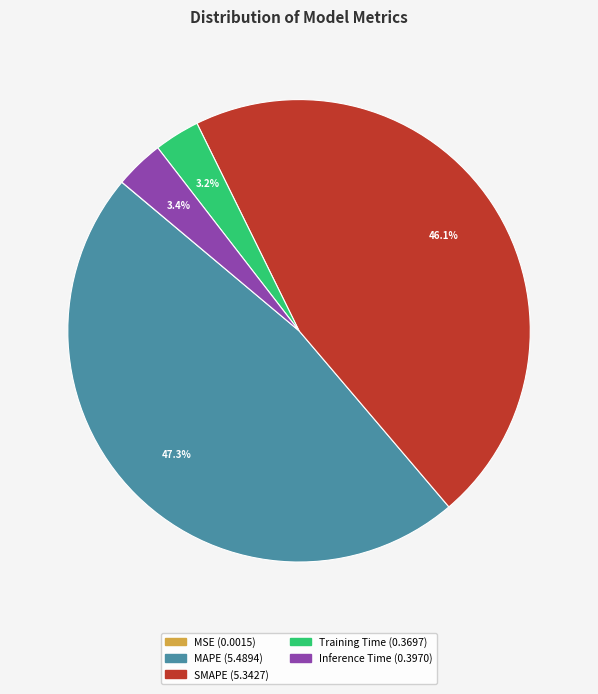

What is the ratio of the value at Training Time to the value at SMAPE?

0.1